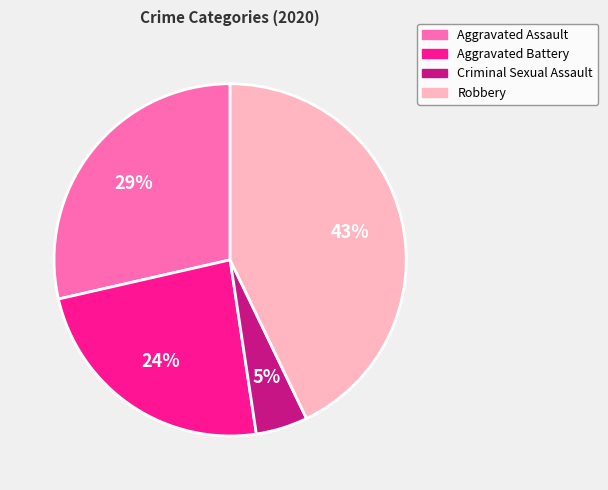

To the nearest percent, what is the average slice percentage?

25%